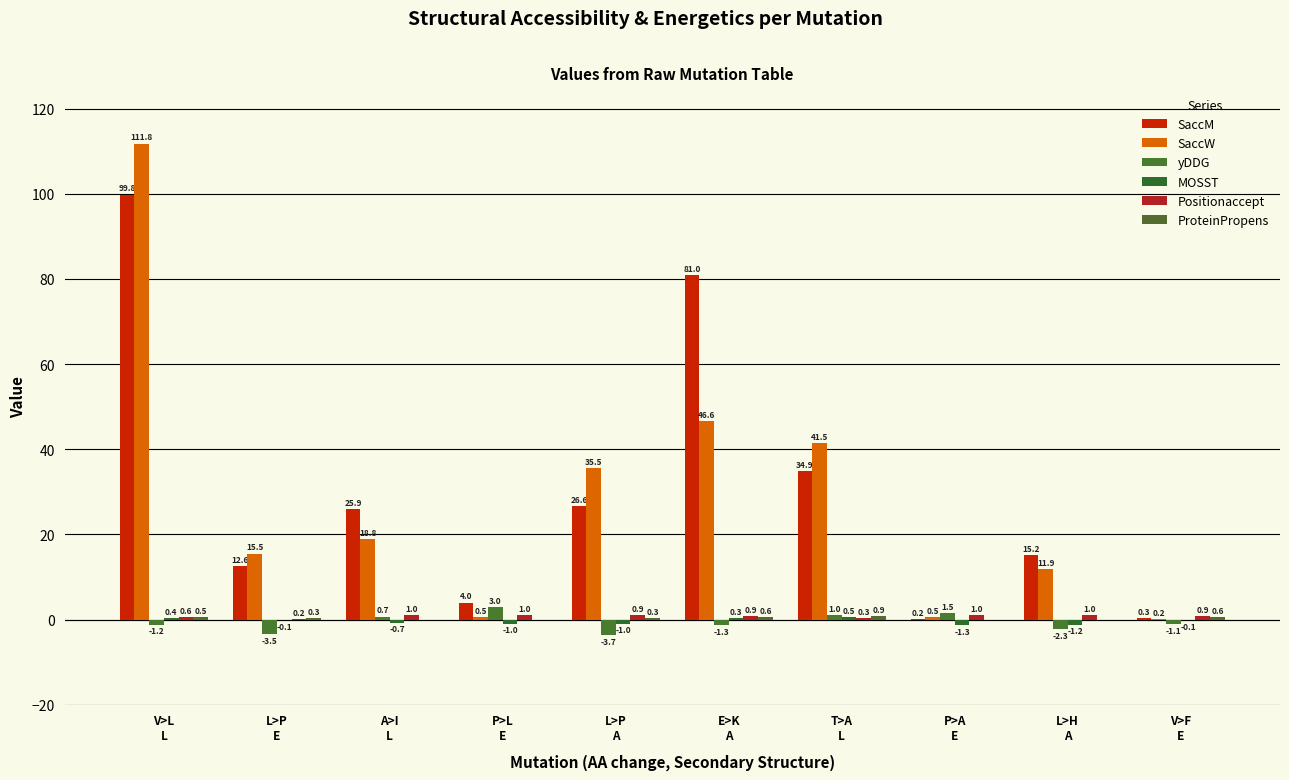

Is it true that yDDG equals -2.0 at L>P
E?

False